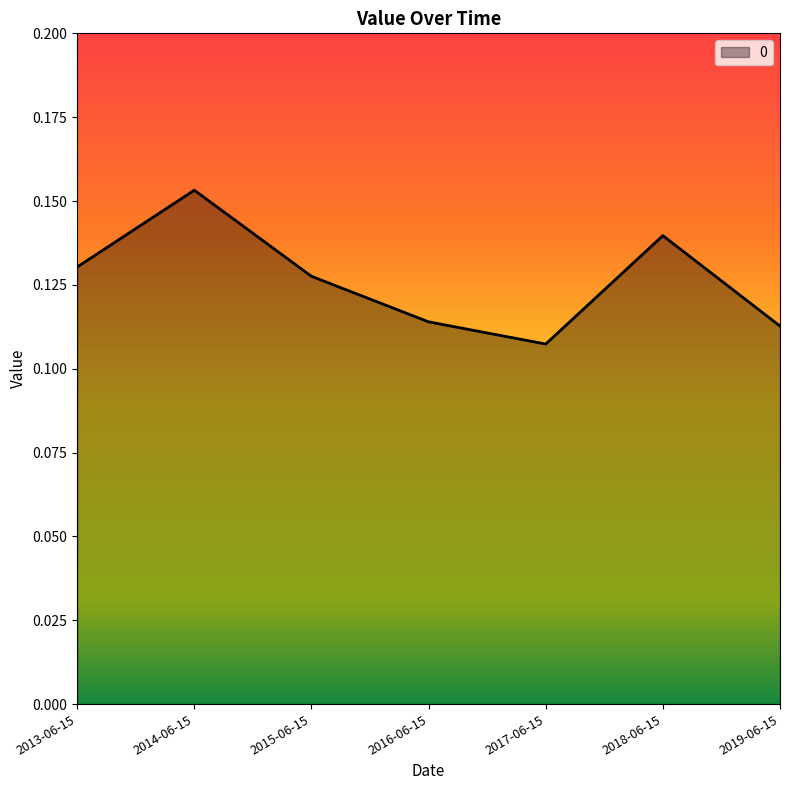

What position from the right is 2014-06-15?

6